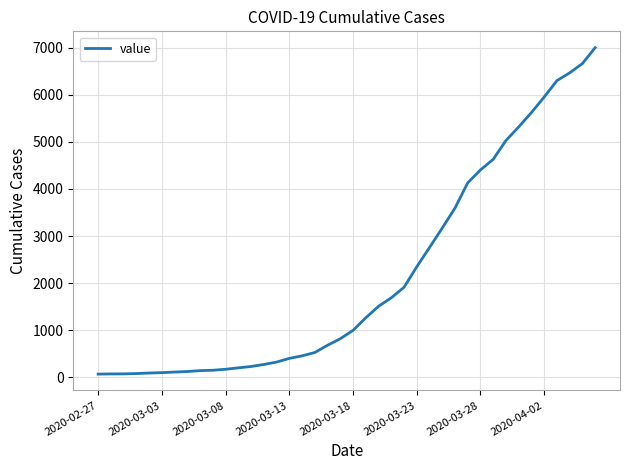

What is the greatest value displayed?

7004